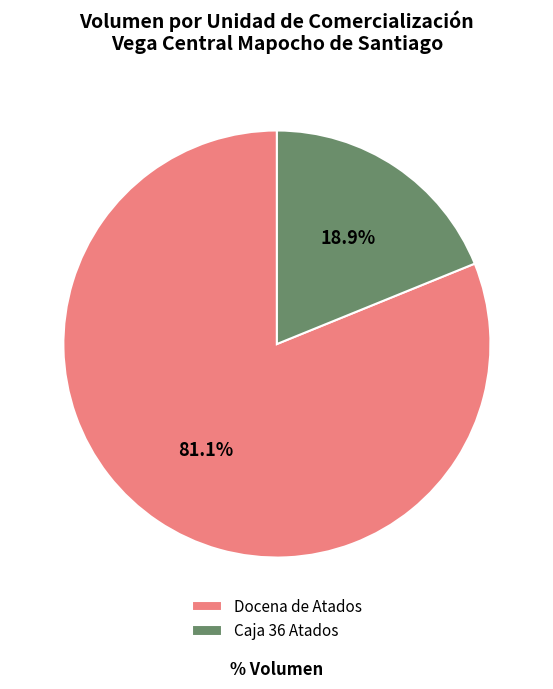

Which has a higher value, Docena de Atados or Caja 36 Atados?

Docena de Atados